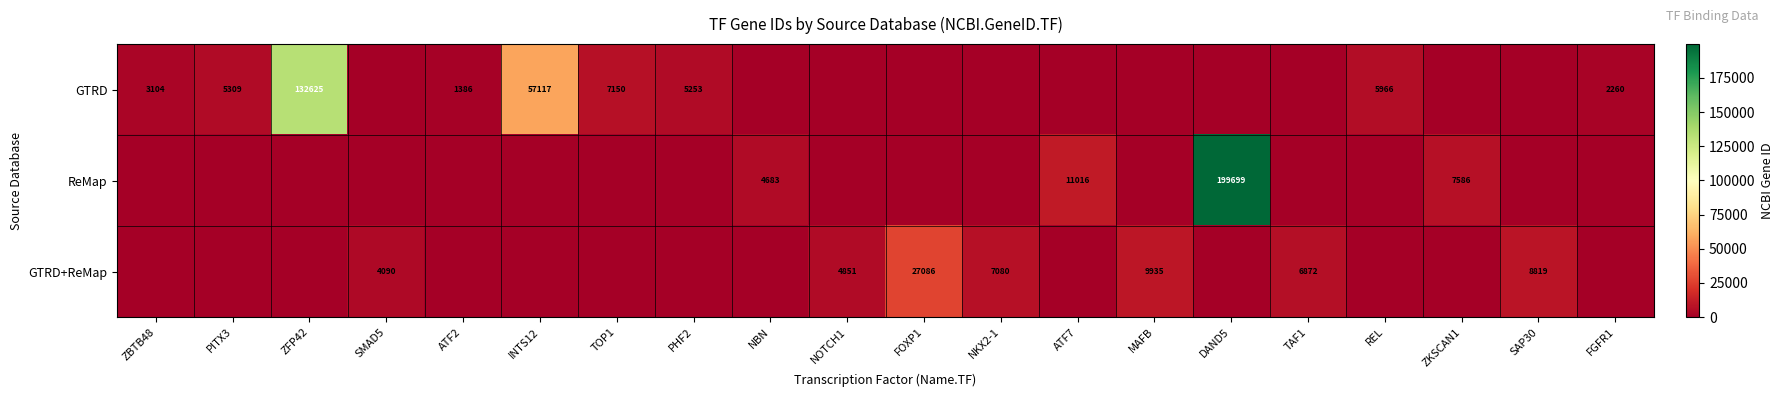

The GTRD+ReMap series shows 9935 at MAFB. True or false?

True